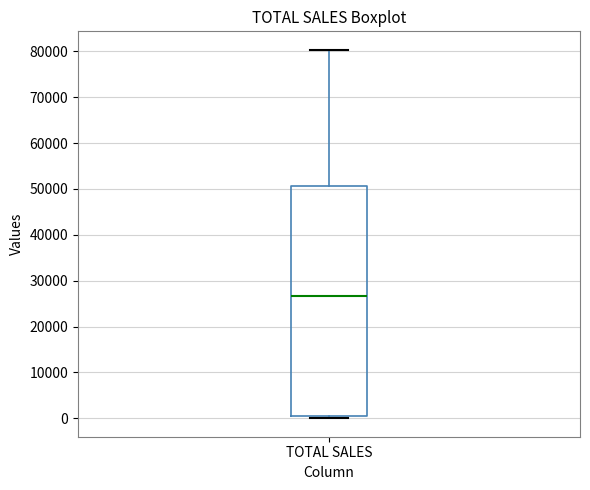

Transcribe this box plot: give where the median line is, the range the box spans, and where the two whiskers end, as read against the y-axis. The values are not printed on the chart, so give them approximately, as read against the axis.

median 27000, box 0 to 51000, whiskers 0 (just below the box's lower edge) to 80000